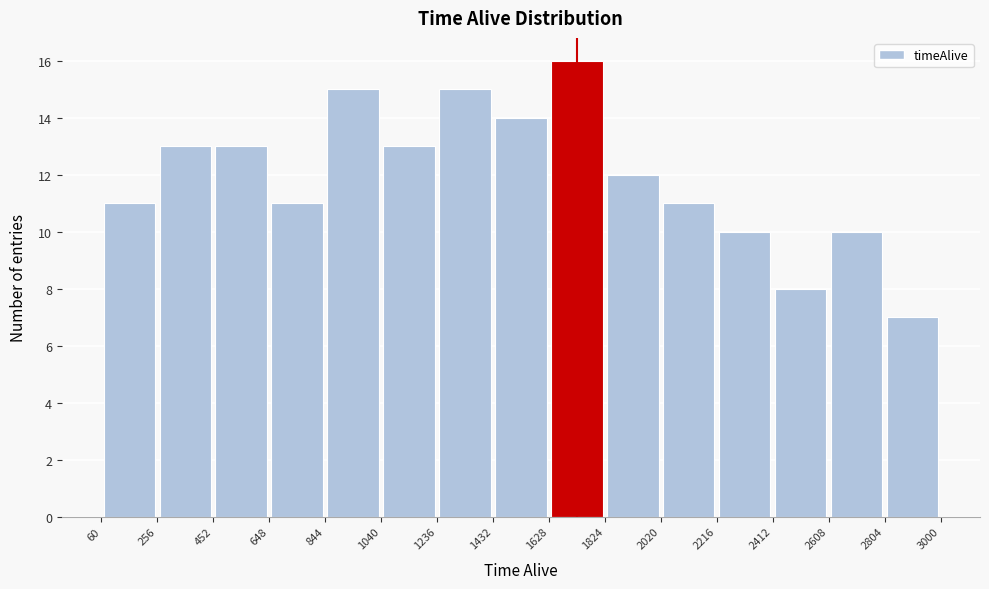

Reading left to right, list every bar in this chart as the range it spans on the x-axis followed by its height. The values are not printed on the chart, so give them approximately, as read against the axis.

60 to 256: 11
256 to 452: 13
452 to 648: 13
648 to 844: 11
844 to 1040: 15
1040 to 1236: 13
1236 to 1432: 15
1432 to 1628: 14
1628 to 1824: 16
1824 to 2020: 12
2020 to 2216: 11
2216 to 2412: 10
2412 to 2608: 8
2608 to 2804: 10
2804 to 3000: 7